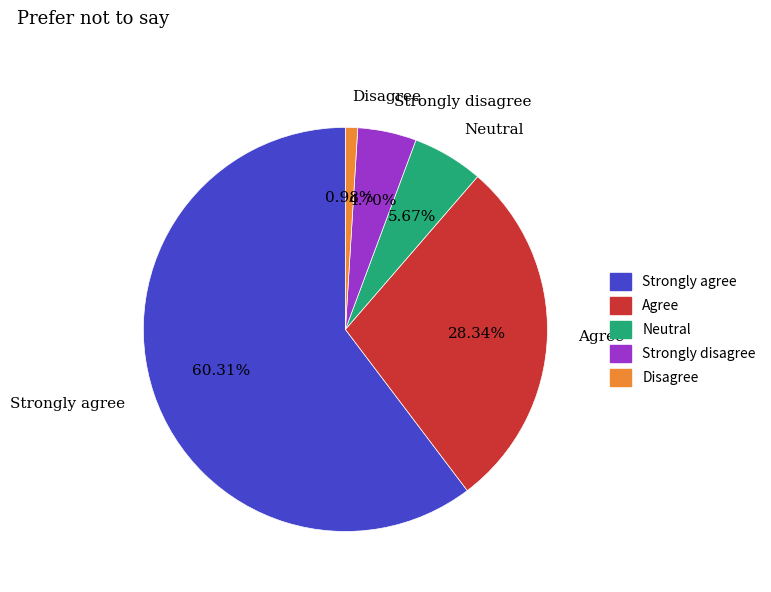

Which has a higher value, Disagree or Neutral?

Neutral